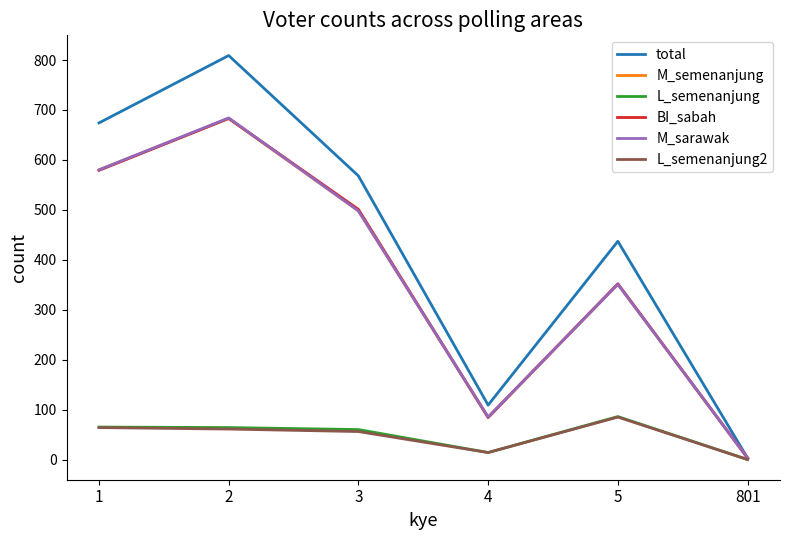

Which series has the largest total across all categories?

total